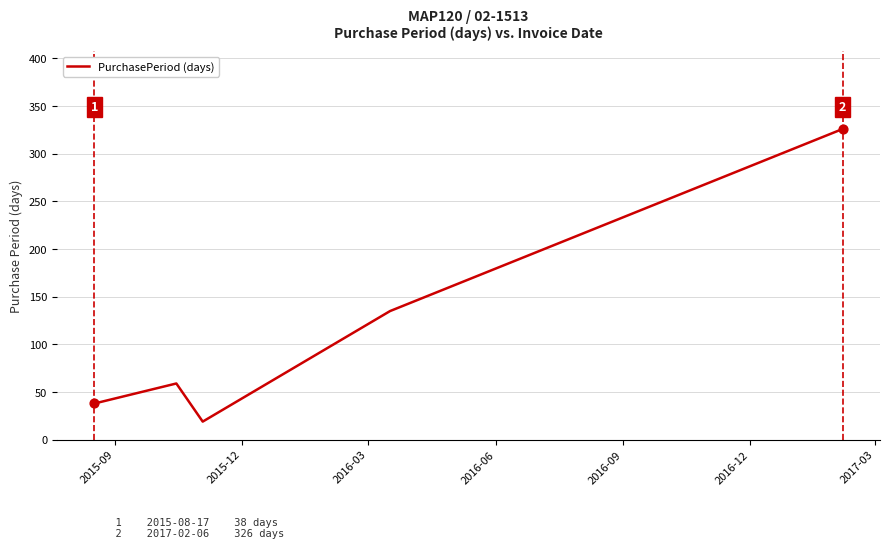

True or false: the data has more than 2 interior local peaks.

False